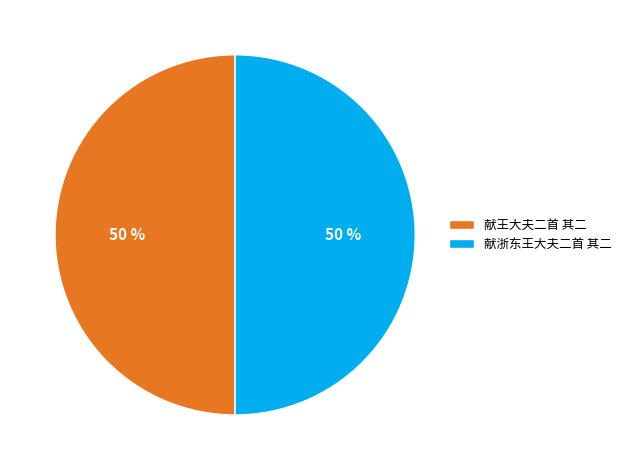

To the nearest percent, what is the average slice percentage?

50%